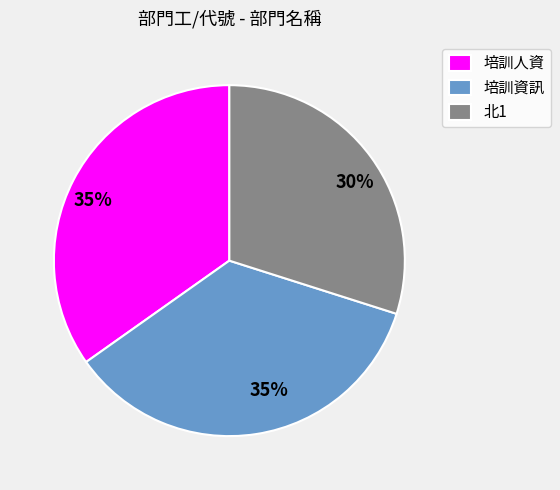

Is the sum of 培訓資訊 and 培訓人資 greater than half?

Yes